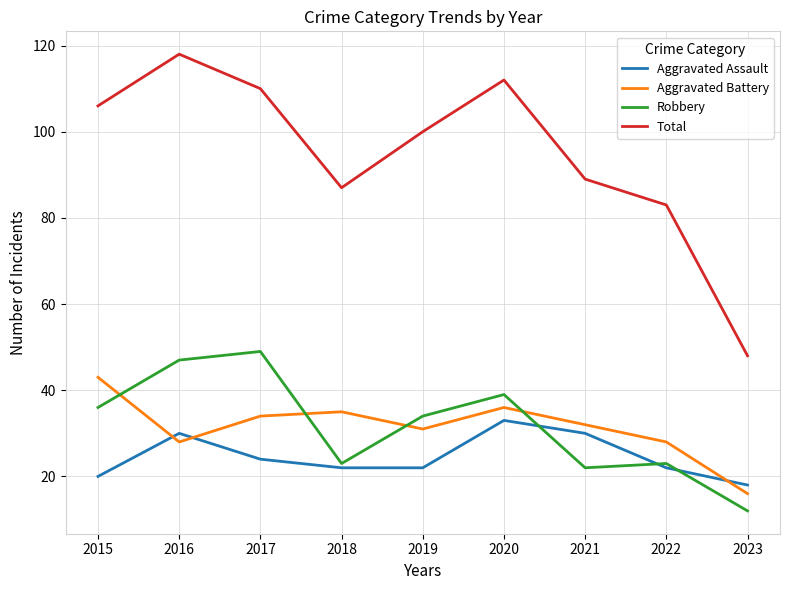

The Total series shows 106 at 2015. True or false?

True